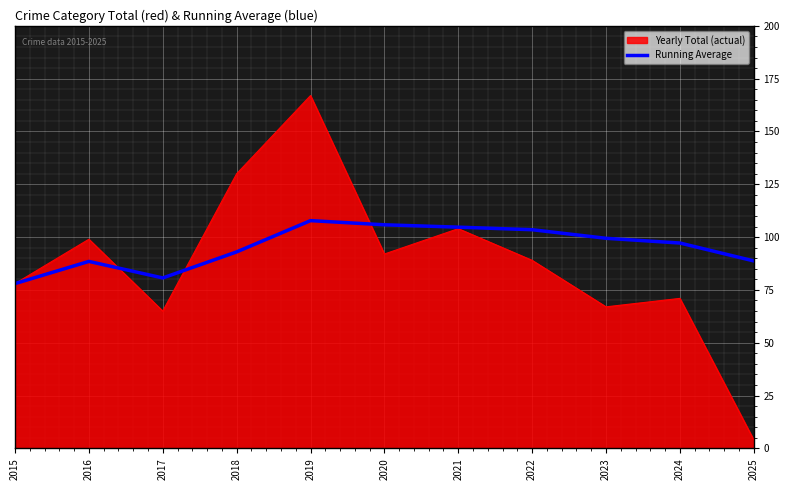

How many lines are shown in the chart?

2